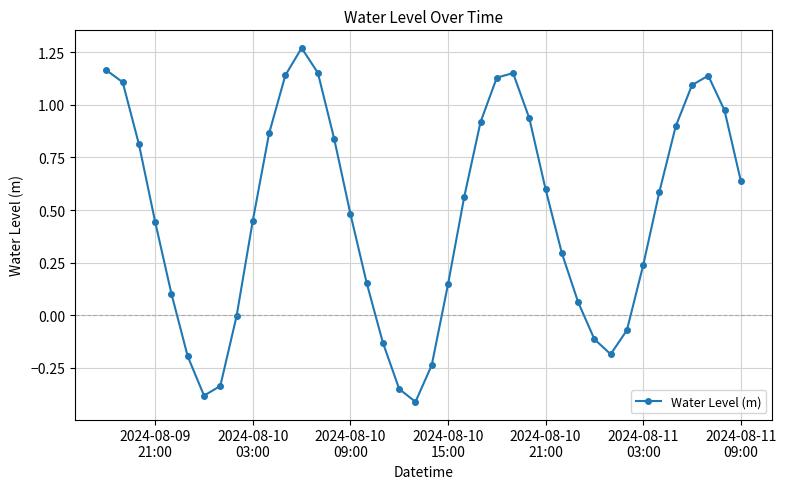

How many lines are shown in the chart?

1